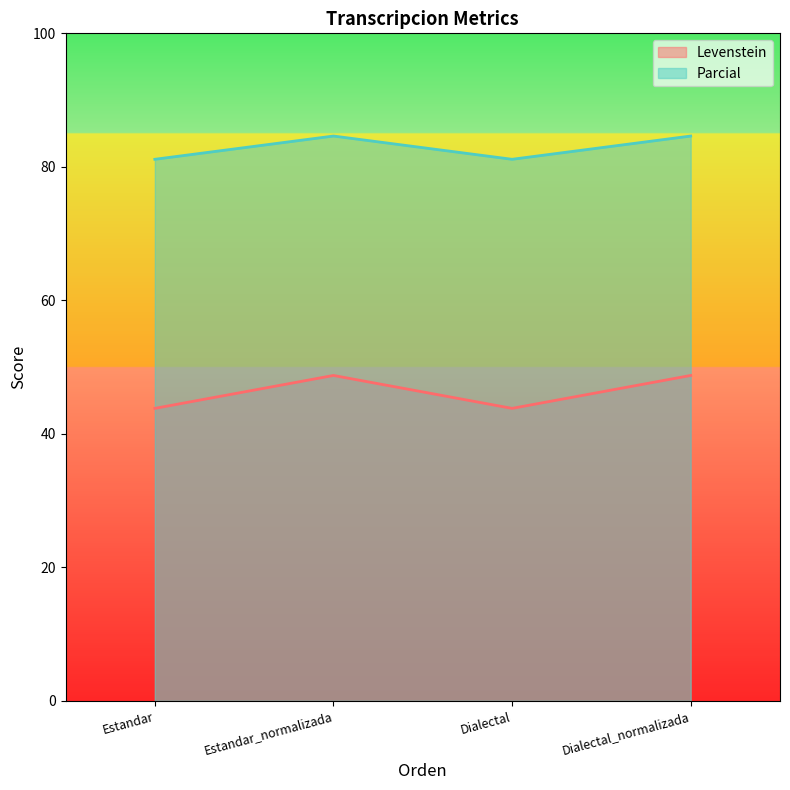

What is the sum of the Parcial values at Estandar_normalizada and Dialectal?

165.7